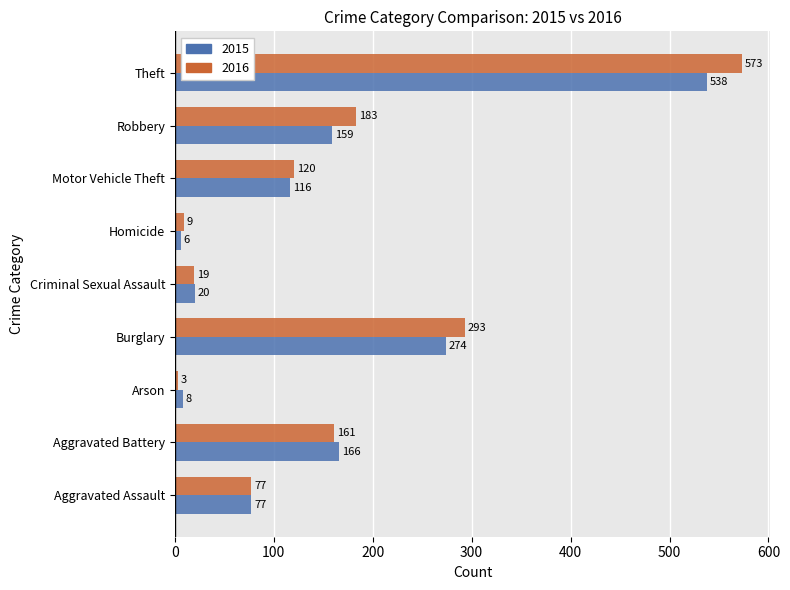

Which series has the largest total across all categories?

2016